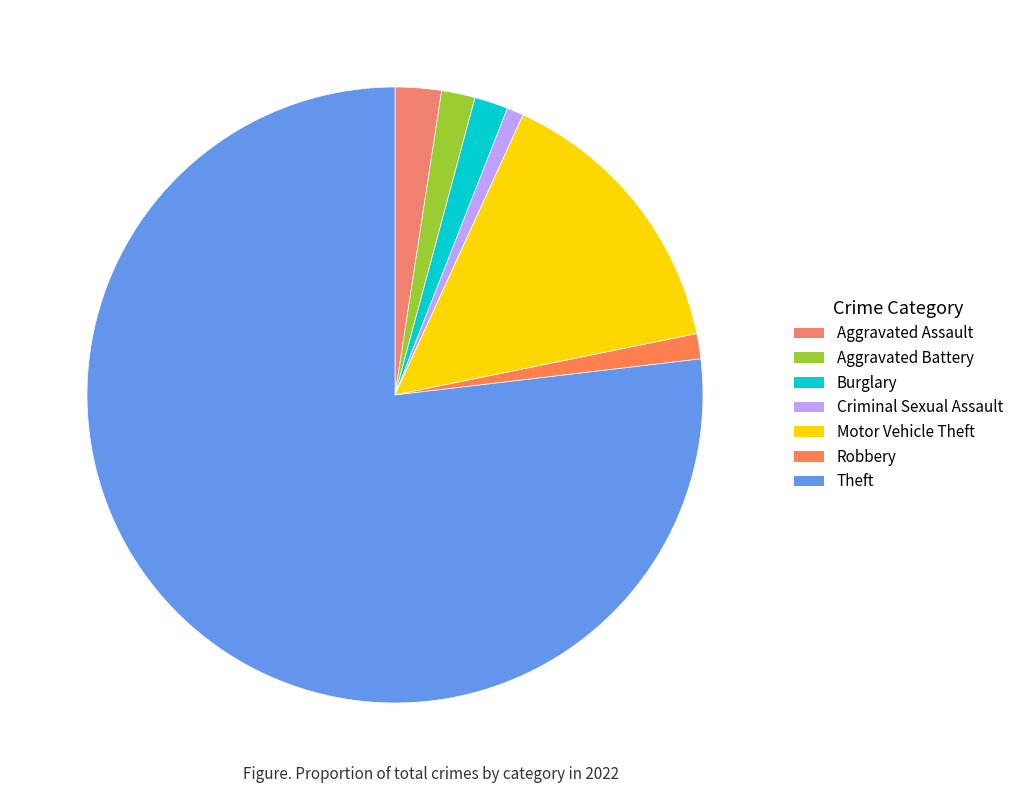

What is the largest slice in the pie chart?

Theft